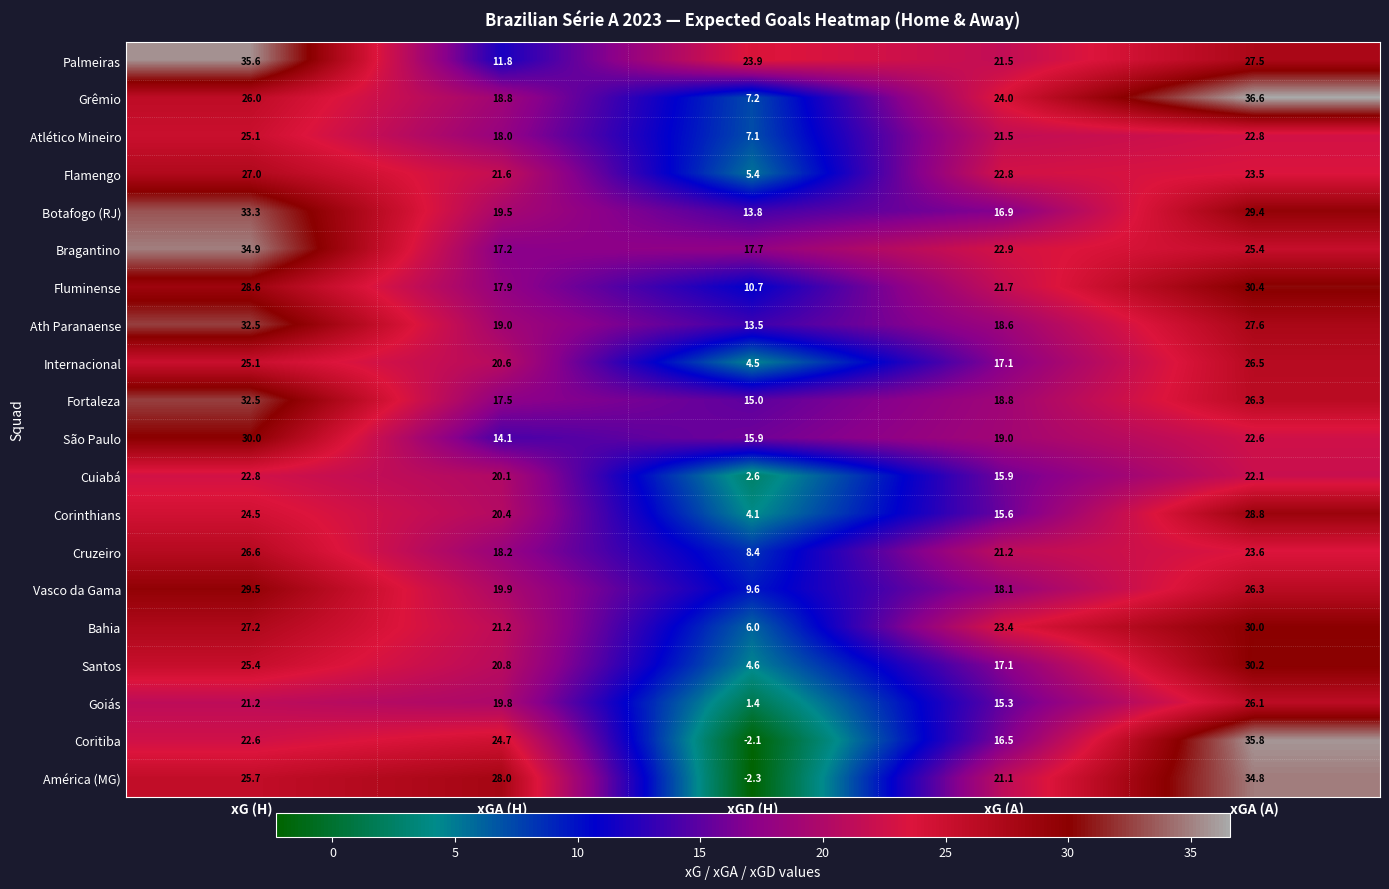

Where does the América (MG) series first go above 25?

xG (H)